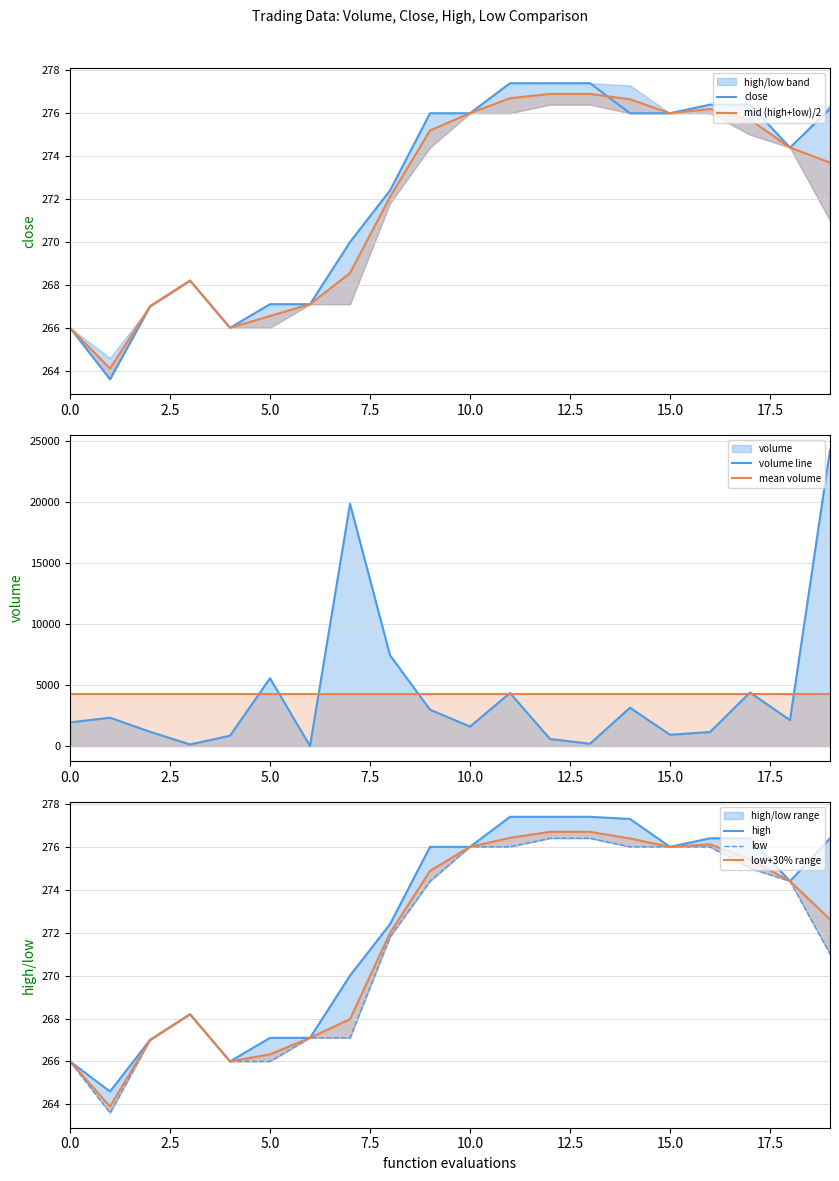

What is the difference between the maximum and minimum values in the close series?

13.8